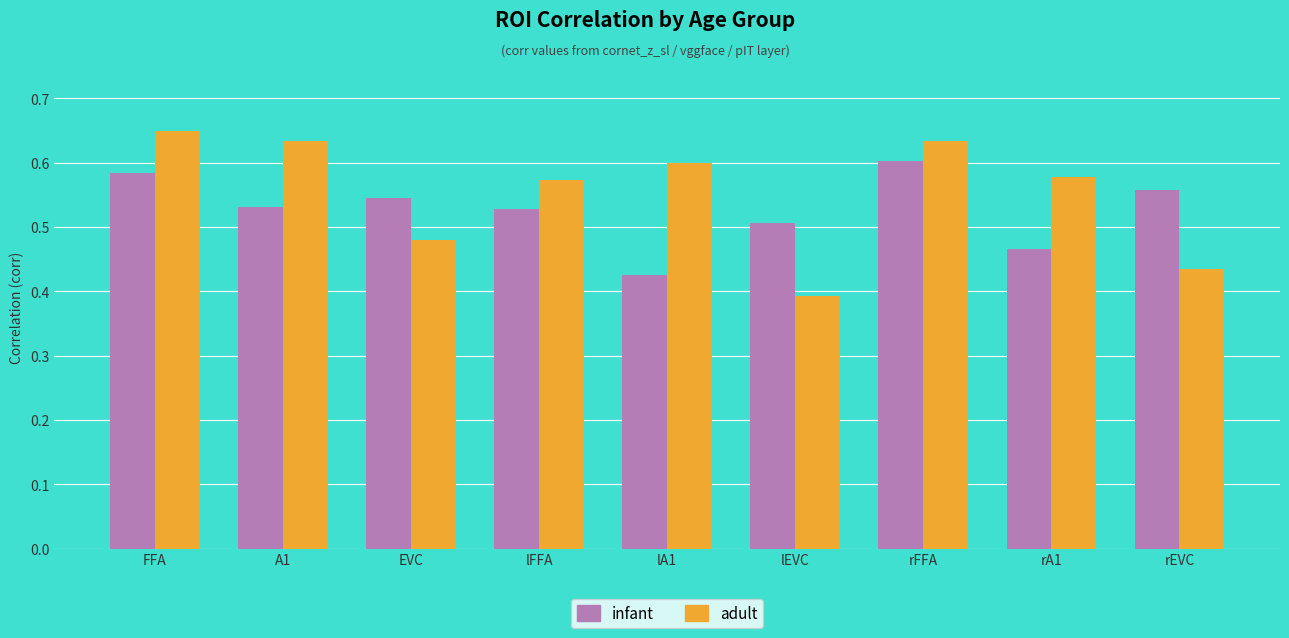

Rank the series at A1 from lowest to highest value.

infant, adult